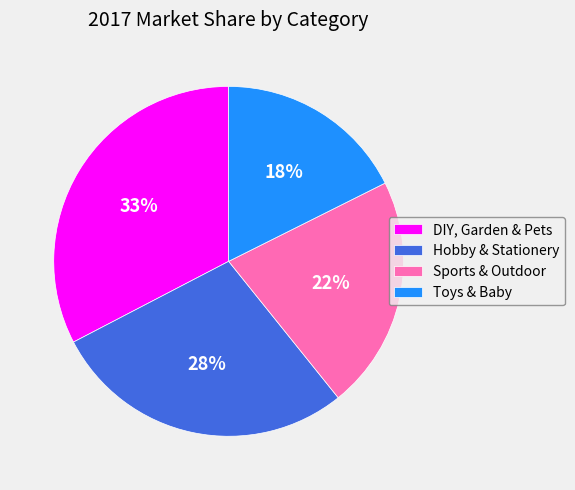

Do DIY, Garden & Pets and Hobby & Stationery together represent more than half of the pie?

Yes